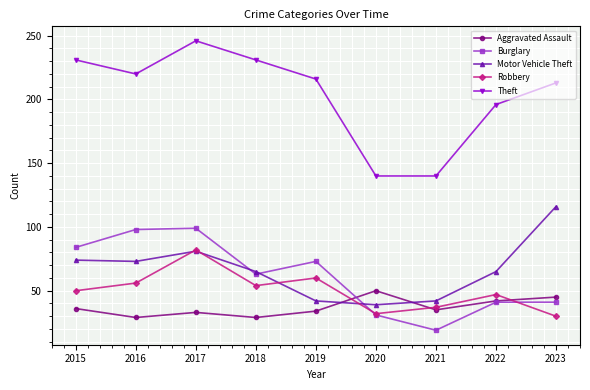

List the series in order of their peak value, highest first.

Theft, Motor Vehicle Theft, Burglary, Robbery, Aggravated Assault